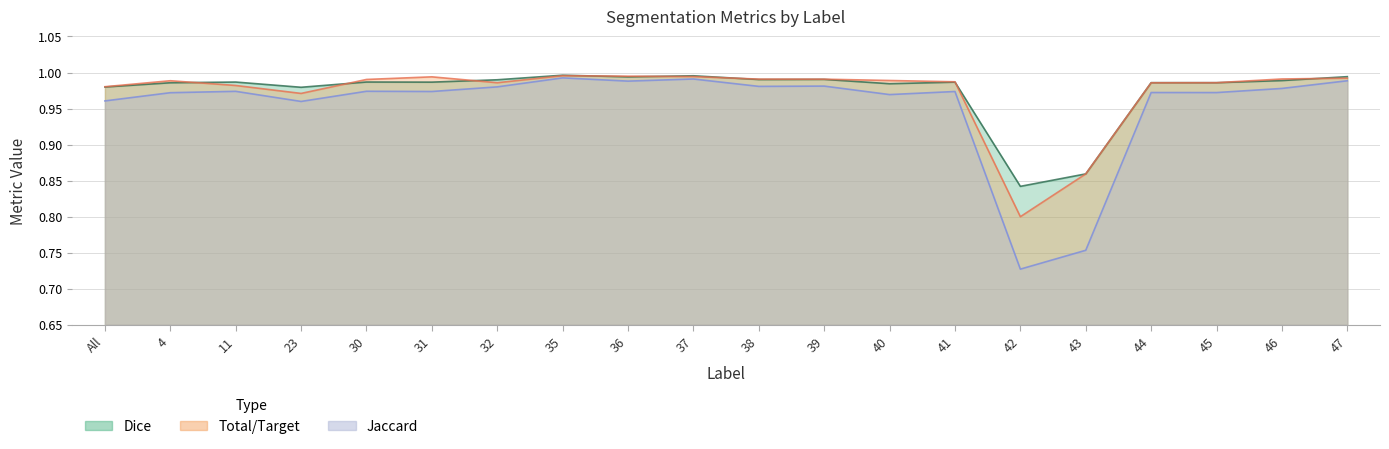

Which series has the largest total across all categories?

Dice